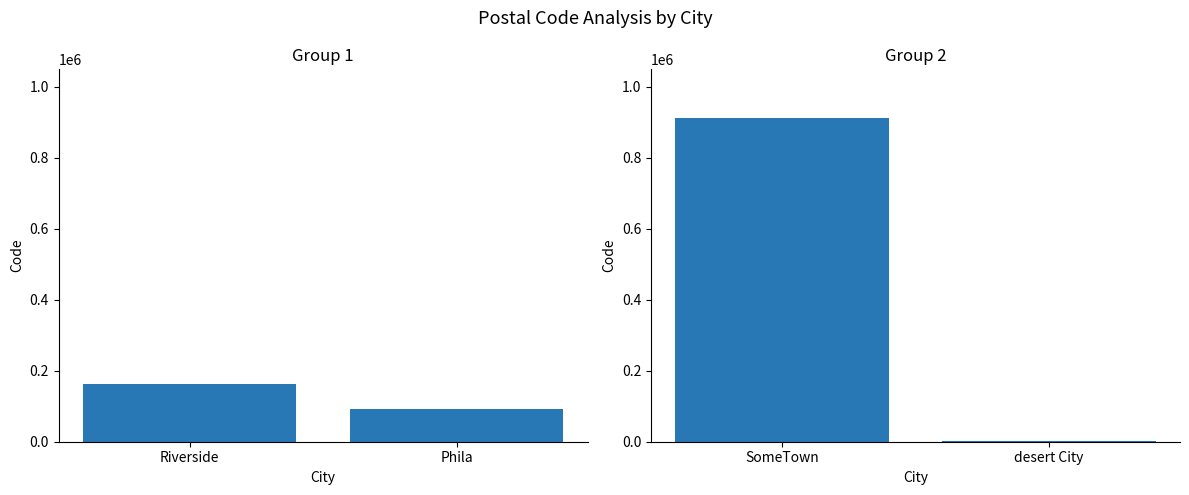

Which has a higher value, desert City or SomeTown?

SomeTown